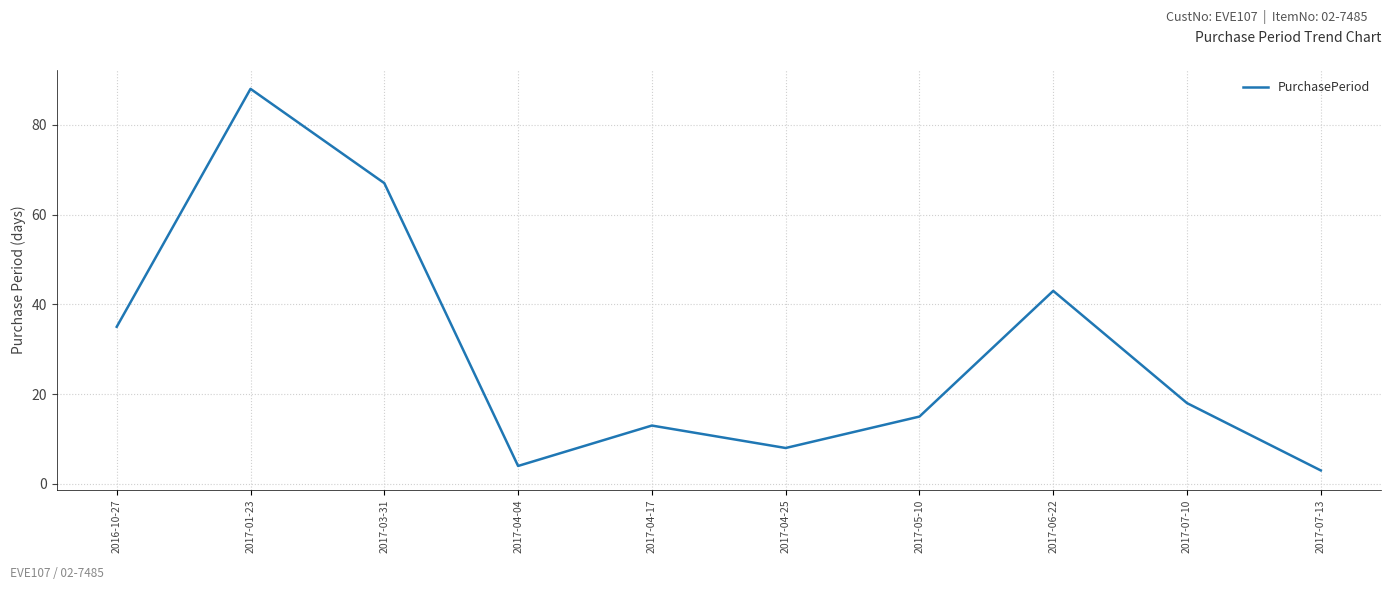

Which category has the highest value across all series?

2017-01-23